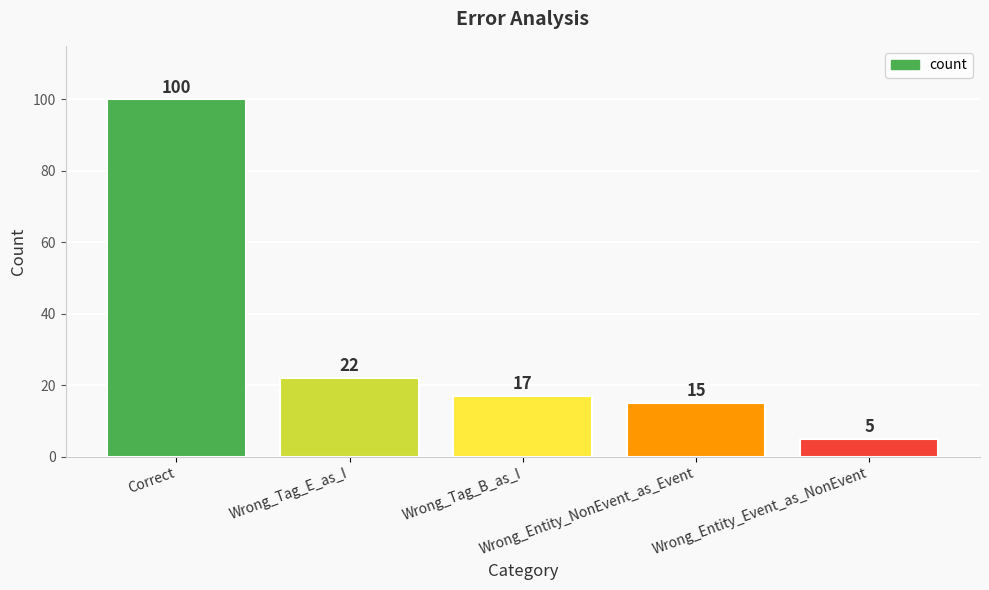

Are the bars grouped side by side (vs. stacked)?

No